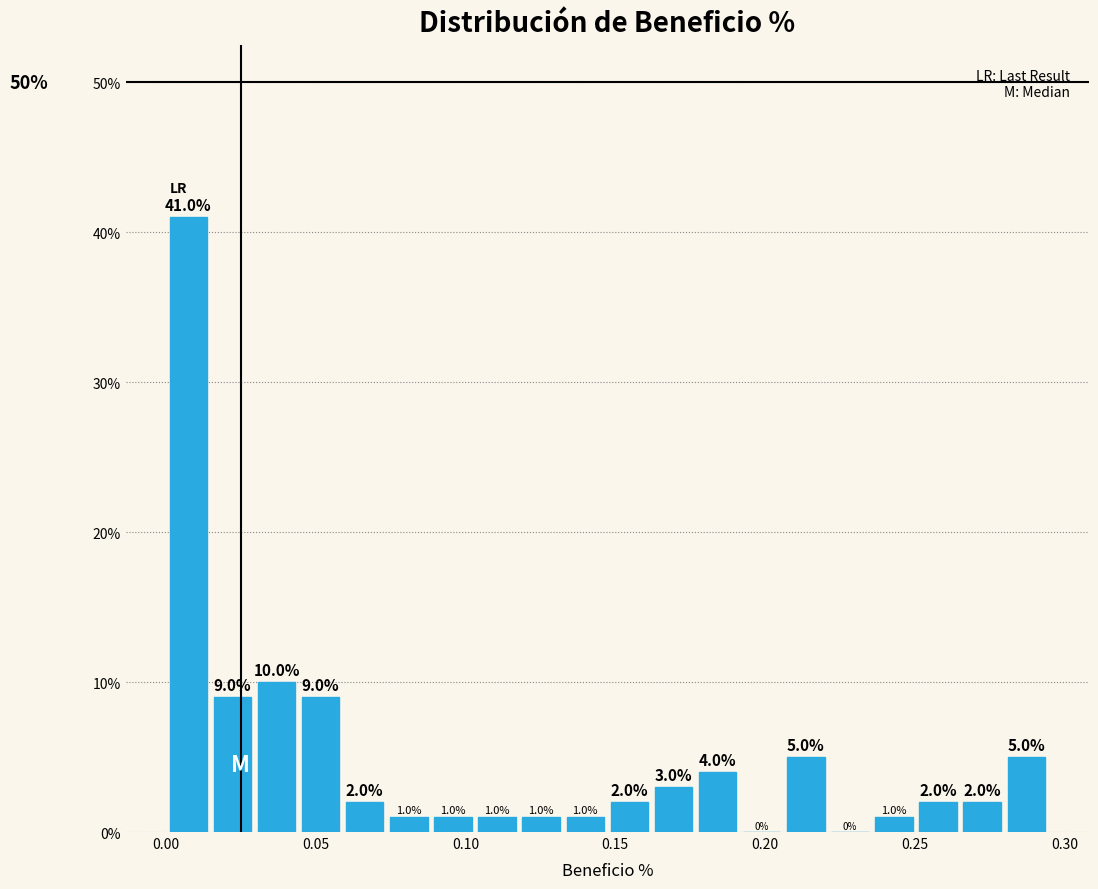

Read against the x-axis, roughly where is the centre of the tallest bar?

0.010